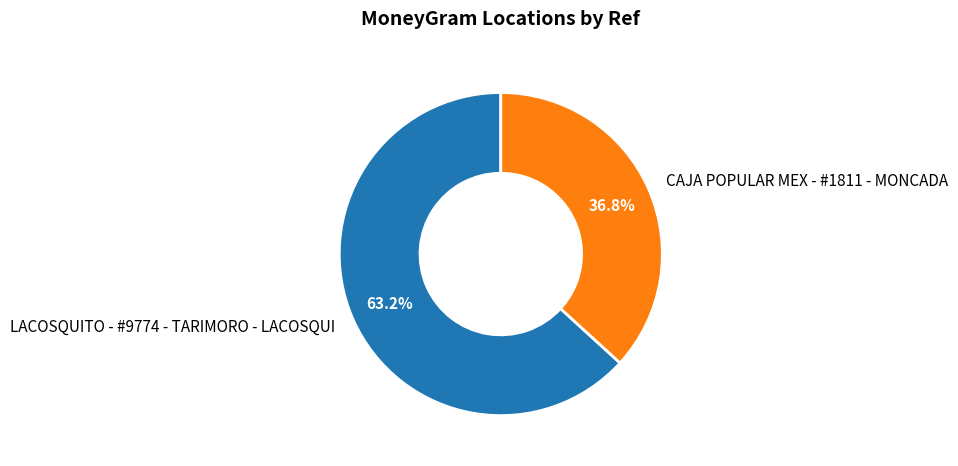

Count the number of slices in the pie.

2